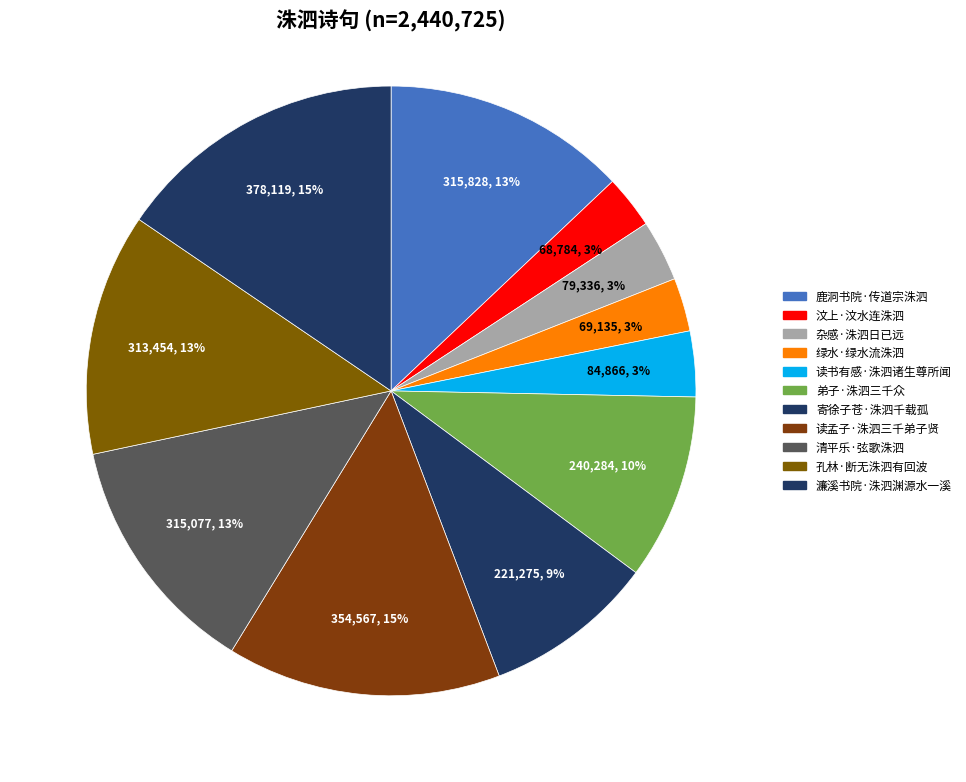

How many segments does this pie chart have?

11